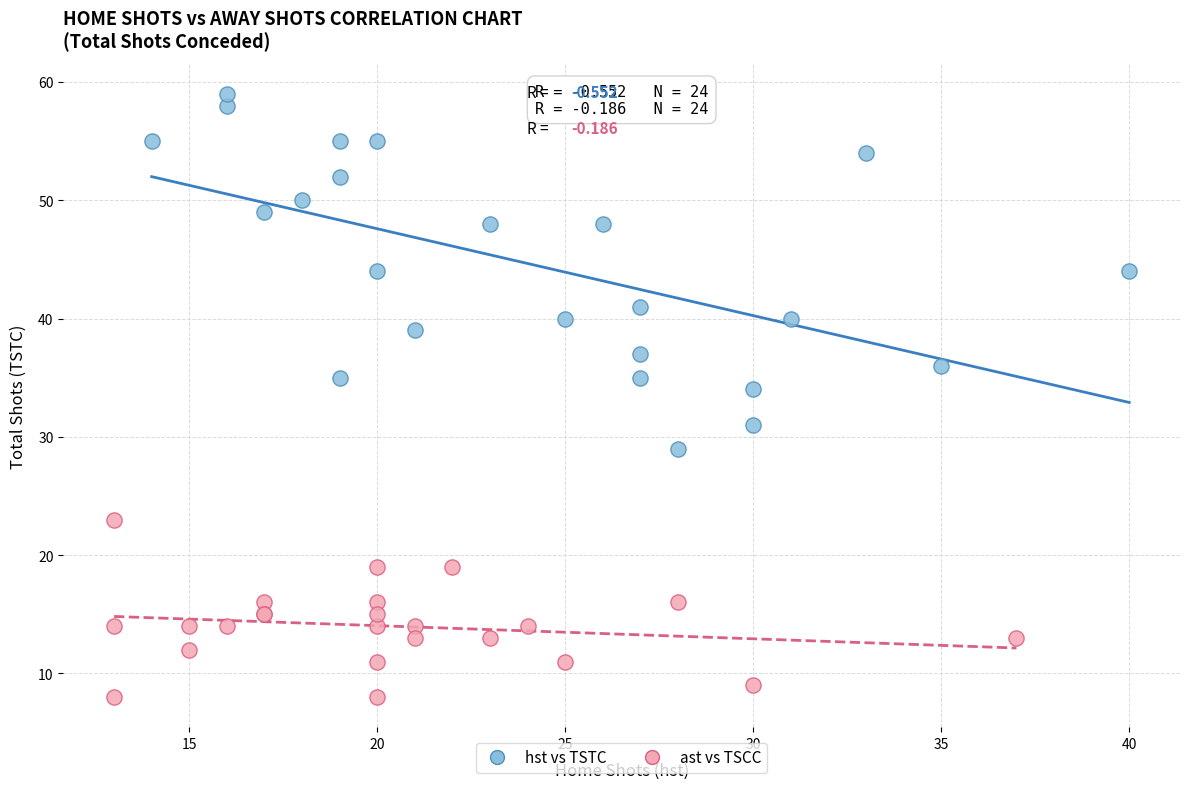

Which series has the largest Y range (max minus min)?

hst vs TSTC